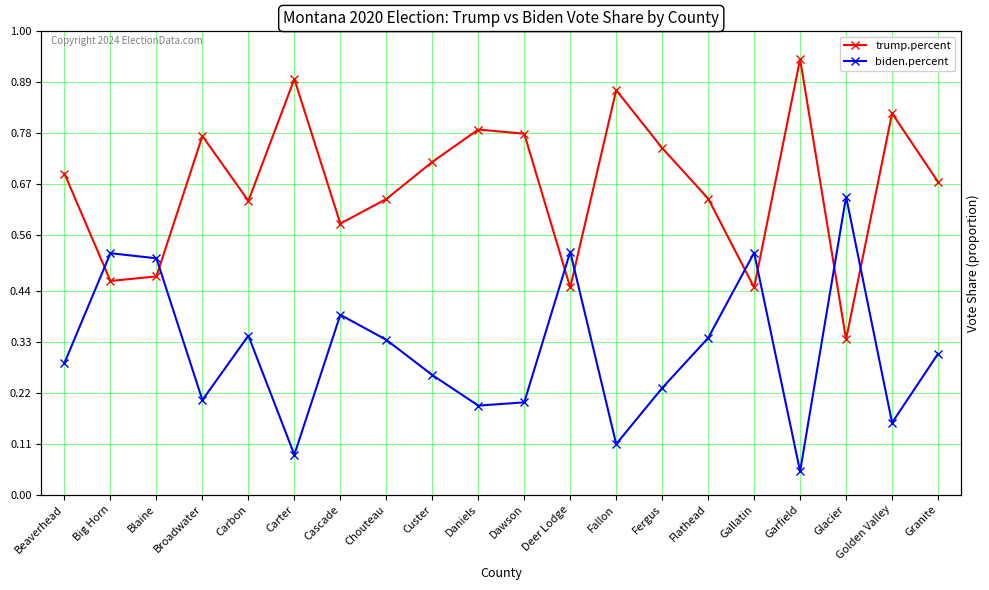

What are all the series names shown in the legend?

trump.percent, biden.percent